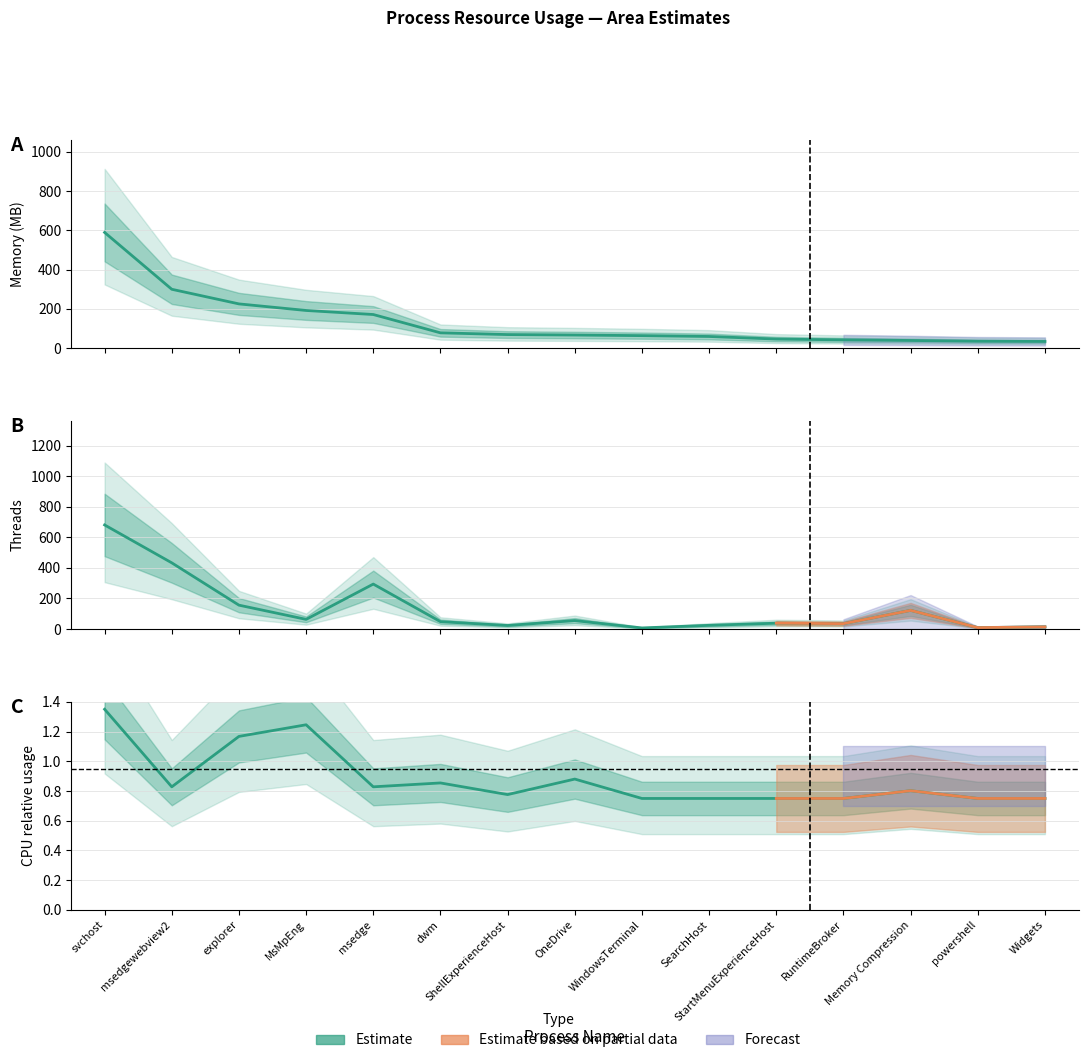

At which category does Threads reach its first local valley?

MsMpEng